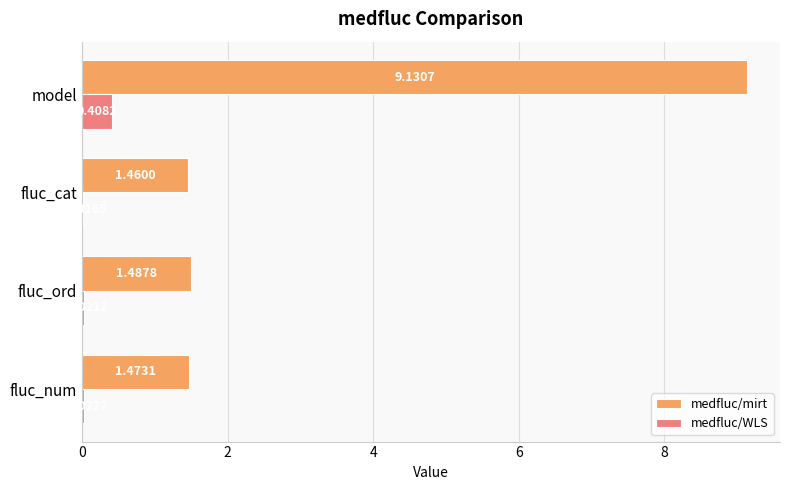

Which series has the largest total across all categories?

medfluc/mirt